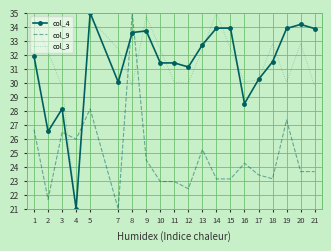

What are all the series names shown in the legend?

col_4, col_9, col_3